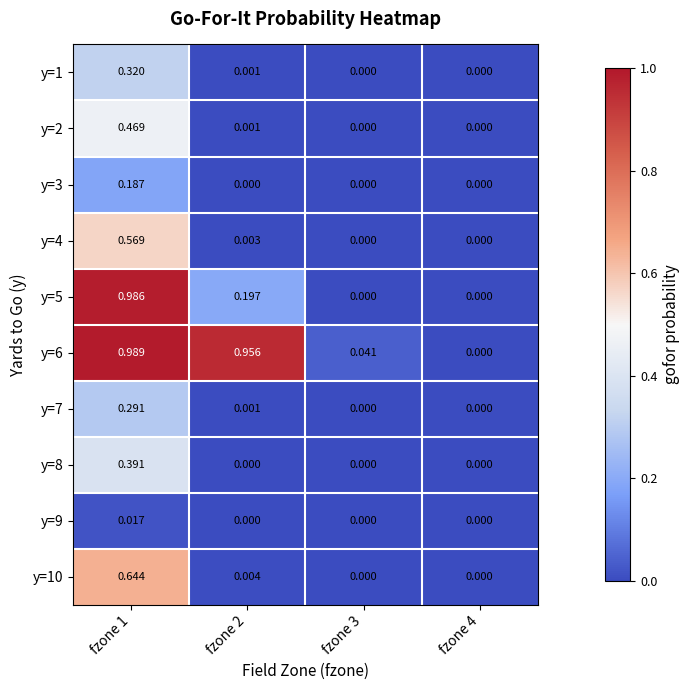

Reading right to left, list all the values displayed in this chart.

y=1: fzone 4=0.0	fzone 3=0.0	fzone 2=0.0	fzone 1=0.3
y=2: fzone 4=0.0	fzone 3=0.0	fzone 2=0.0	fzone 1=0.5
y=3: fzone 4=0.0	fzone 3=0.0	fzone 2=0.0	fzone 1=0.2
y=4: fzone 4=0.0	fzone 3=0.0	fzone 2=0.0	fzone 1=0.6
y=5: fzone 4=0.0	fzone 3=0.0	fzone 2=0.2	fzone 1=1.0
y=6: fzone 4=0.0	fzone 3=0.0	fzone 2=1.0	fzone 1=1.0
y=7: fzone 4=0.0	fzone 3=0.0	fzone 2=0.0	fzone 1=0.3
y=8: fzone 4=0.0	fzone 3=0.0	fzone 2=0.0	fzone 1=0.4
y=9: fzone 4=0.0	fzone 3=0.0	fzone 2=0.0	fzone 1=0.0
y=10: fzone 4=0.0	fzone 3=0.0	fzone 2=0.0	fzone 1=0.6